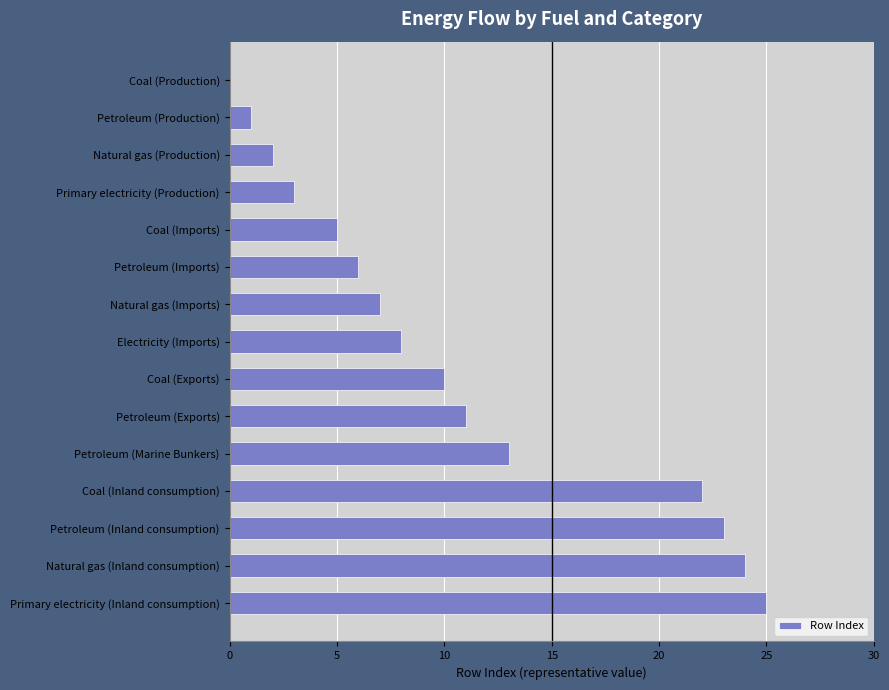

How many distinct data groups are displayed?

1